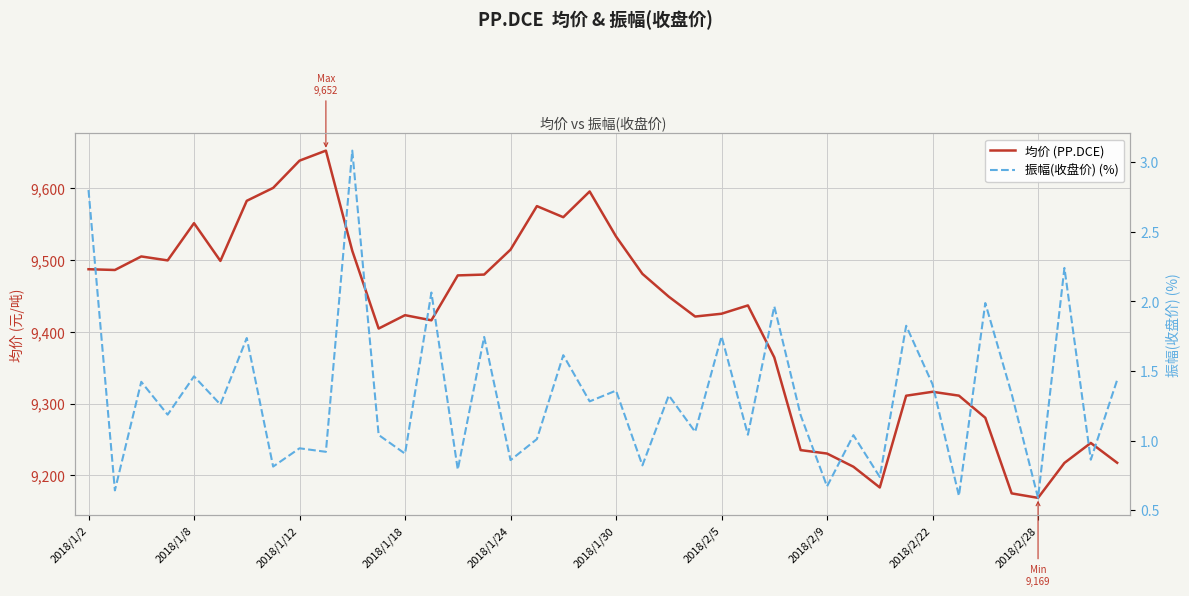

What is the difference between the maximum and second lowest values in the 振幅(收盘价) (%) series?

2.5